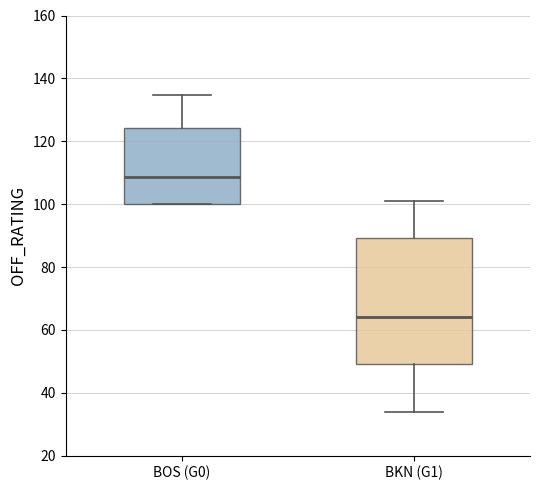

Which box is the tallest, from its lower edge to its upper edge?

BKN (G1)